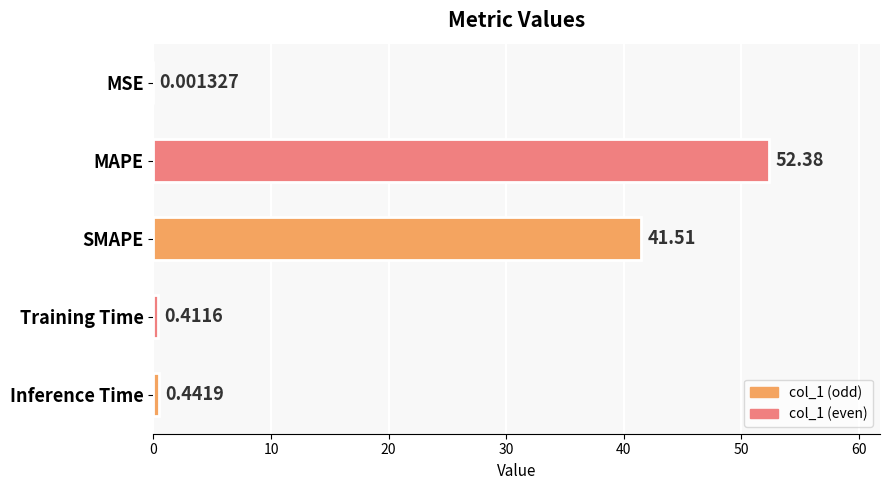

At which label is the value closest to 26?

SMAPE